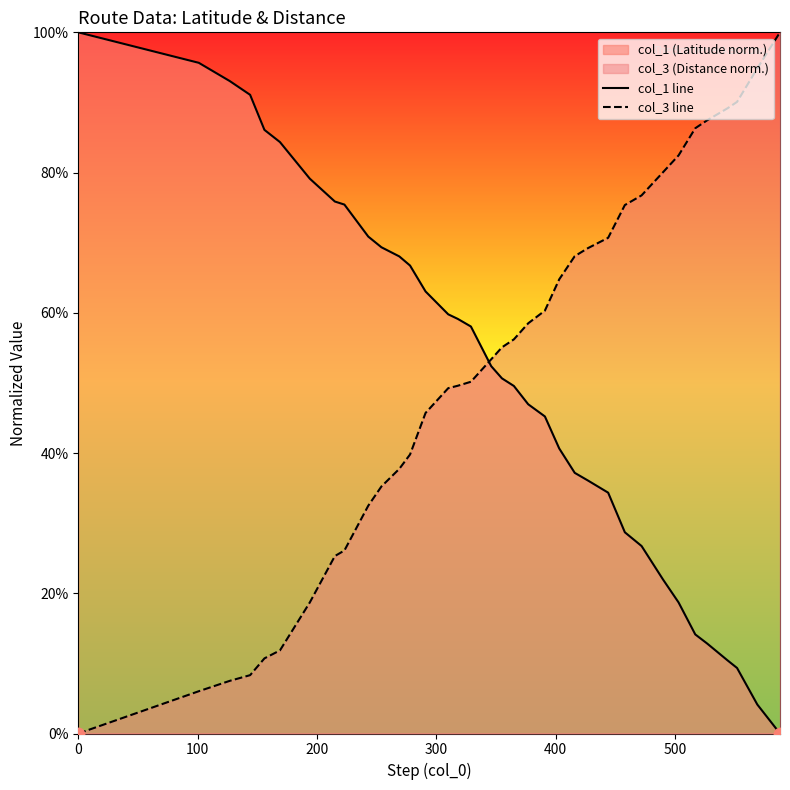

Which series has the largest total across all categories?

col_3 line